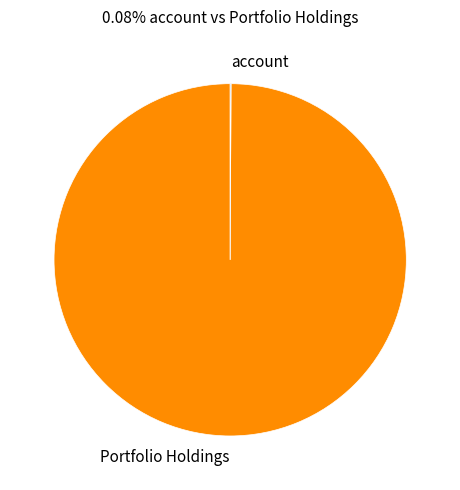

Which slice is the largest?

Portfolio Holdings